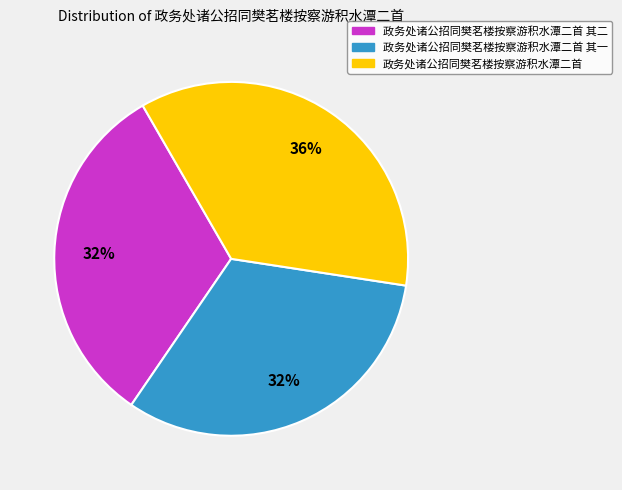

To the nearest percent, what is the average slice percentage?

33%